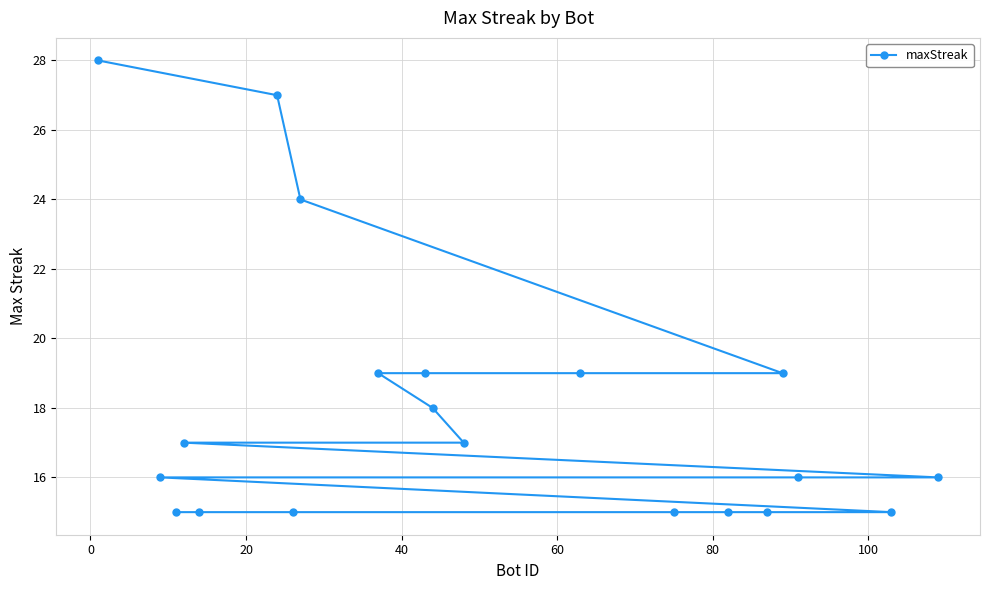

What is the difference between the maximum and minimum values?

13